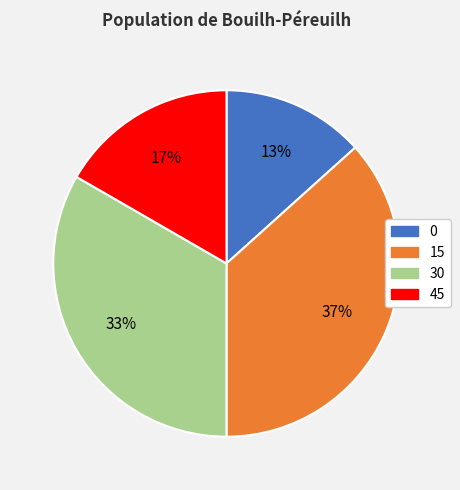

What is the largest slice in the pie chart?

15